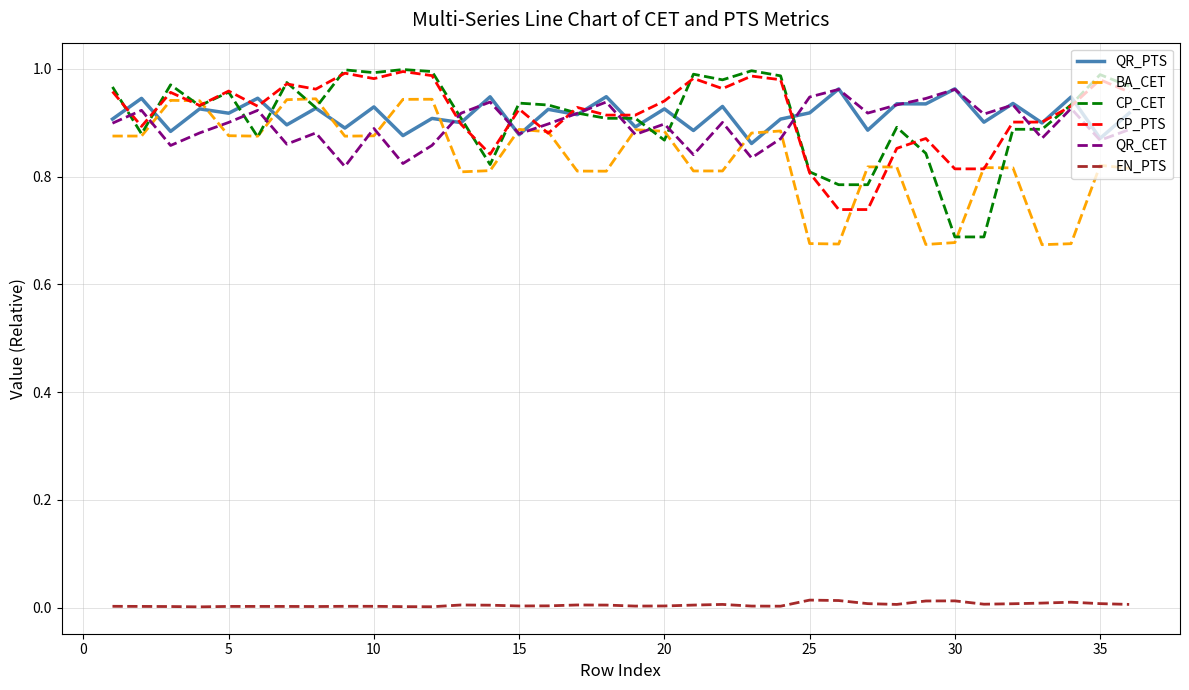

True or false: QR_PTS and EN_PTS intersect in this chart.

False